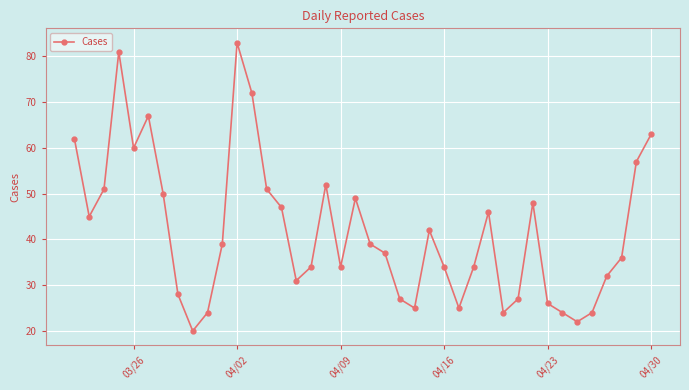

Is this an area chart (filled region under the line)?

No